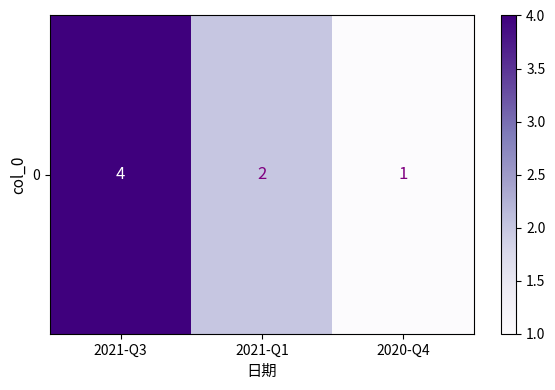

Where does the data first go above 2?

2021-Q3